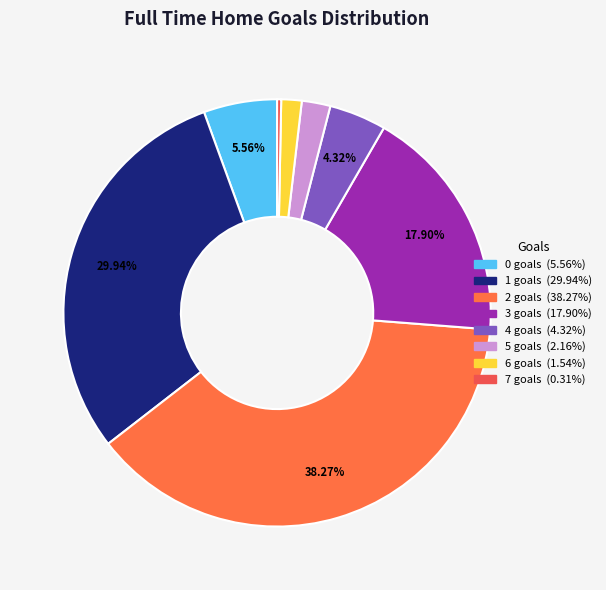

Is there any slice that represents more than half of the pie?

No